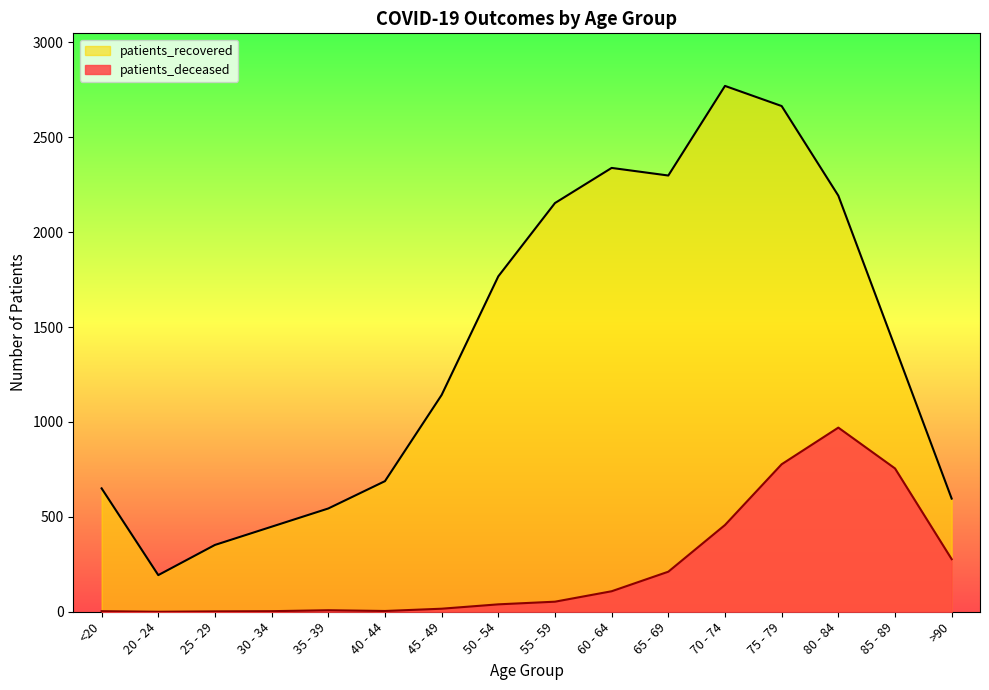

In patients_recovered, how many points are lower than both neighbors (excluding endpoints)?

2